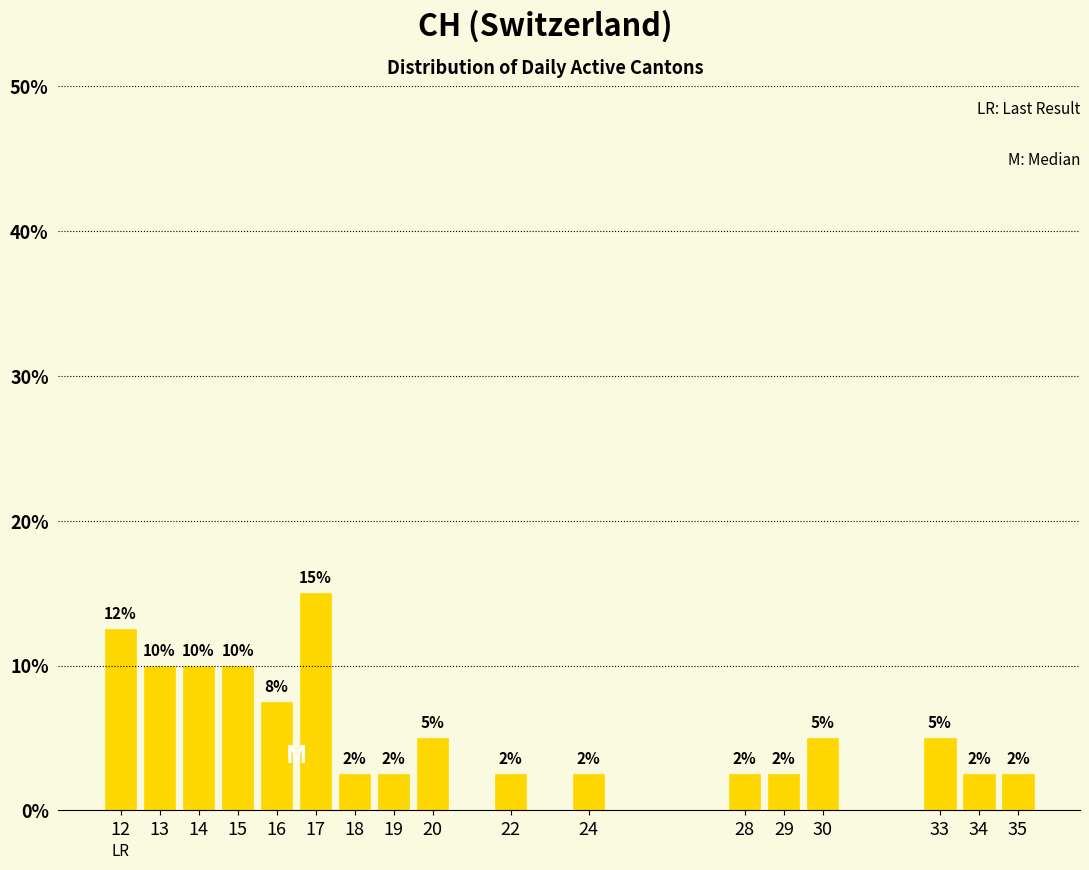

Are the bars horizontal?

No